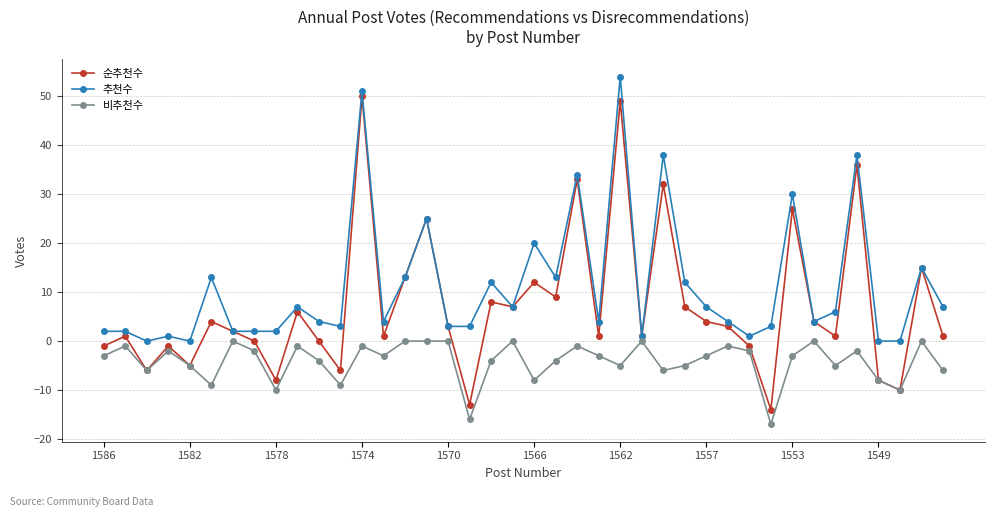

Which series has the largest total across all categories?

추천수